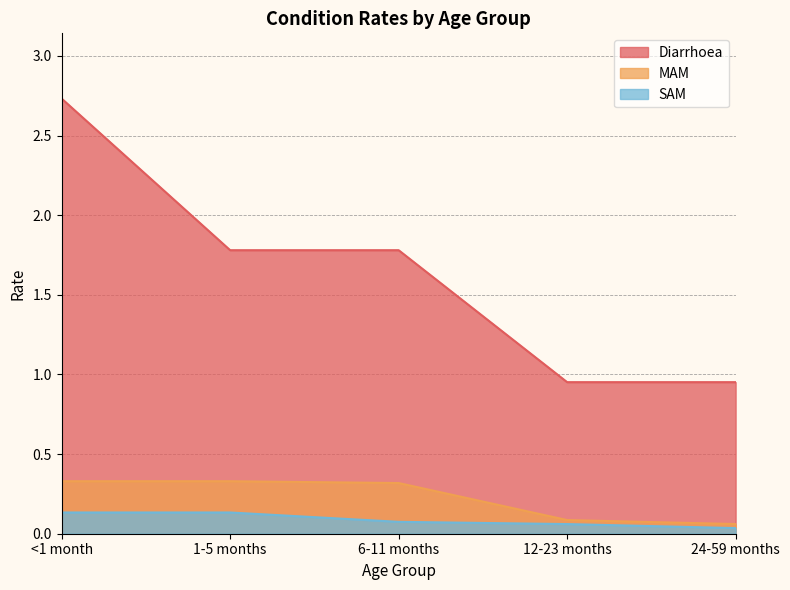

At which label is MAM closest to 0?

24-59 months